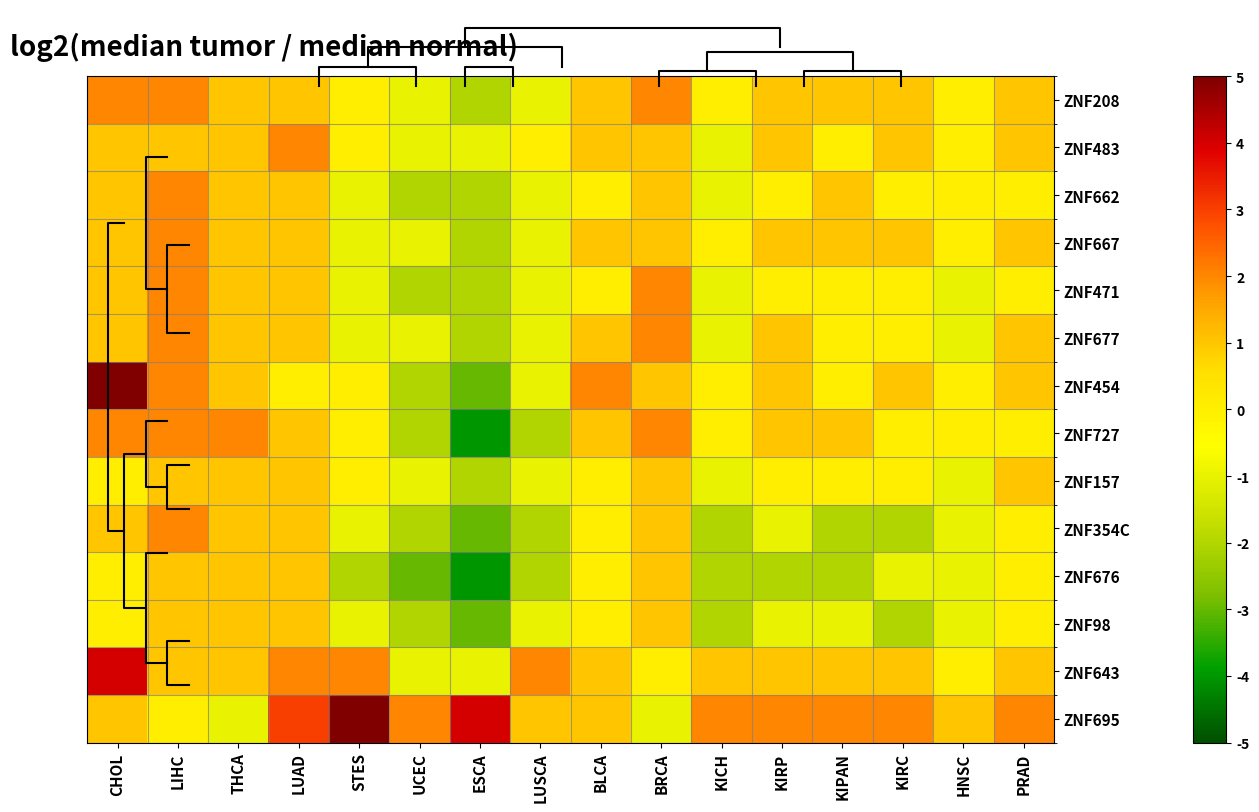

Where does the ZNF676 series first go above -1?

CHOL